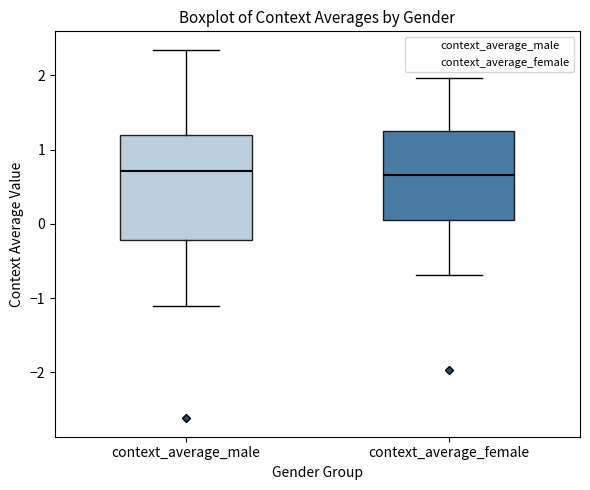

Where is the upper edge of the box for context_average_female on the y-axis? The values are not printed on the chart, so give them approximately, as read against the axis.

1.3